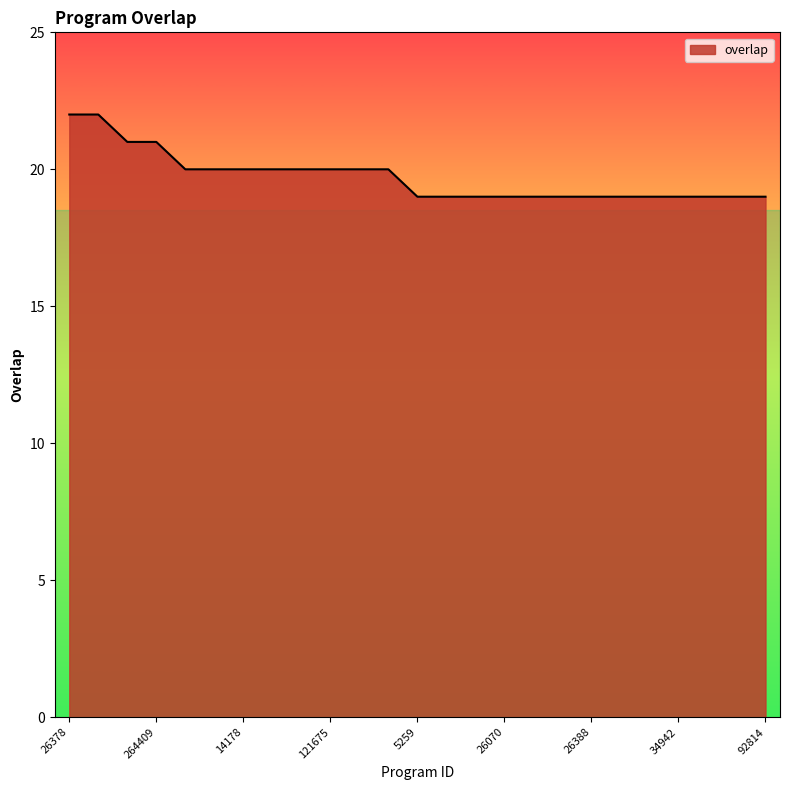

What is the difference between the maximum and minimum values?

3